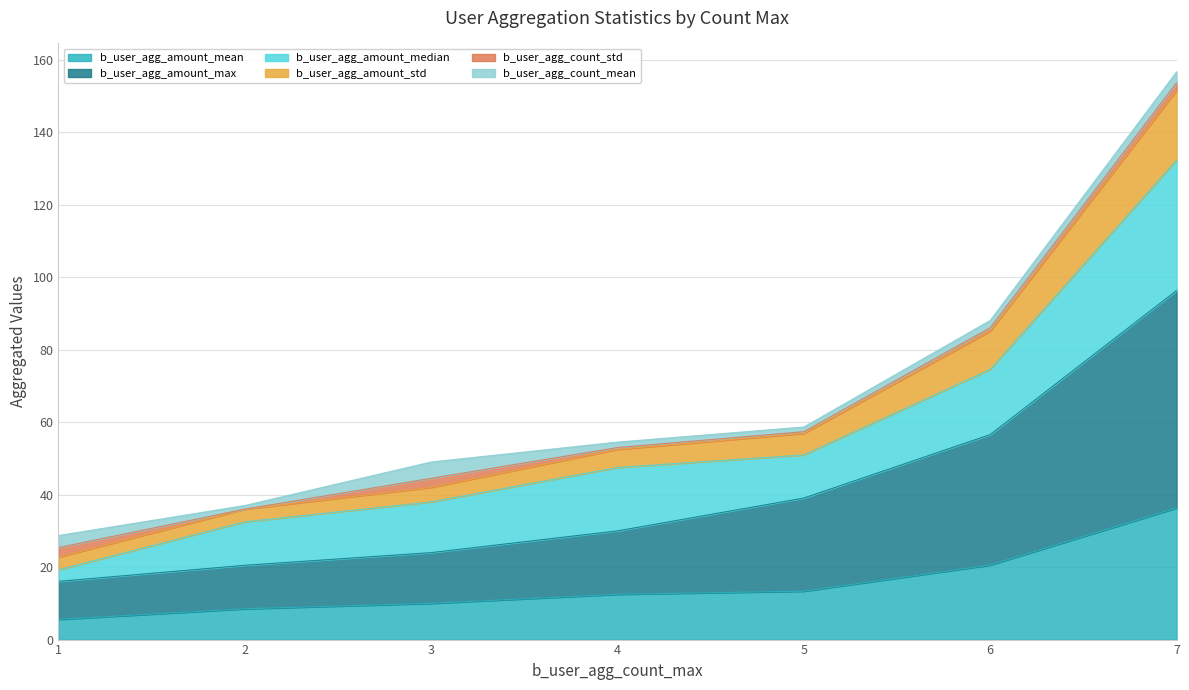

True or false: b_user_agg_amount_std and b_user_agg_amount_max cross at least once.

False